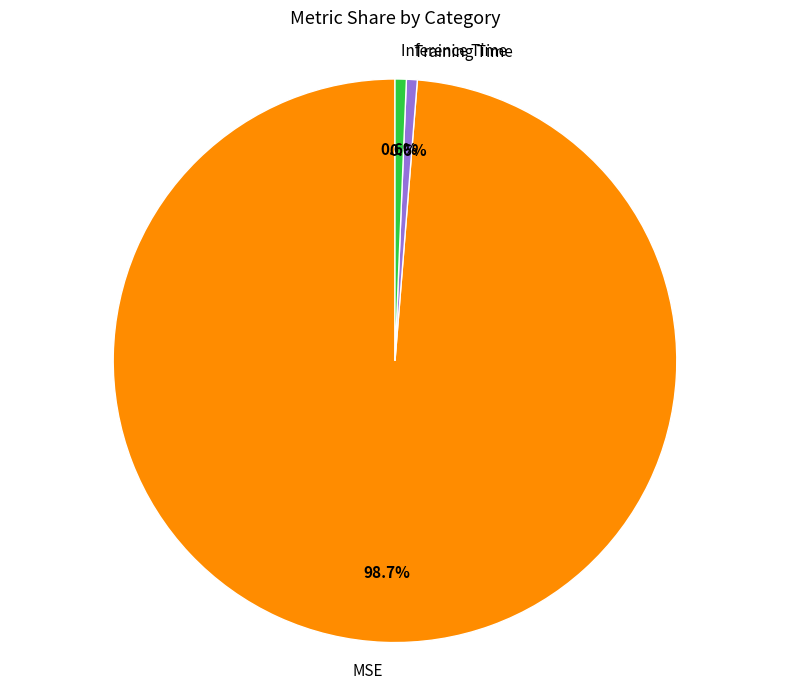

To the nearest percent, what percentage of the pie is Training Time?

1%